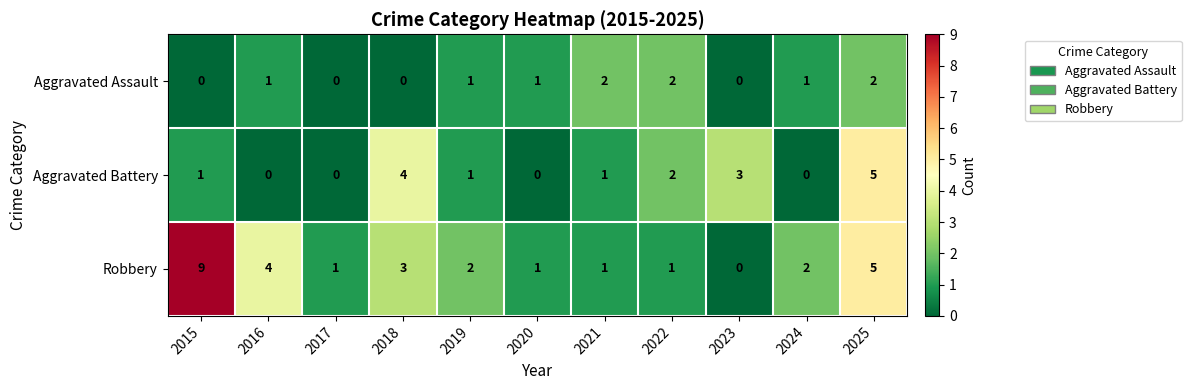

Where is Robbery nearest to the value 4?

2016